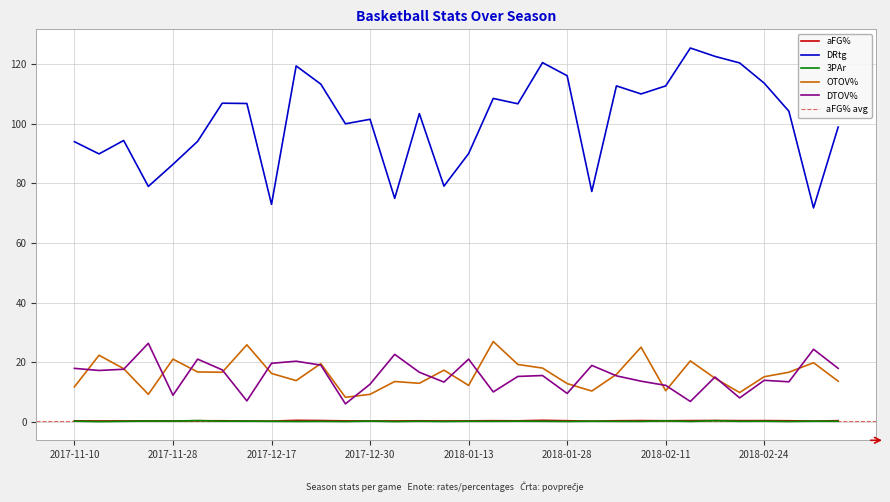

The value of aFG% at 2018-01-28 is 0.2. True or false?

False